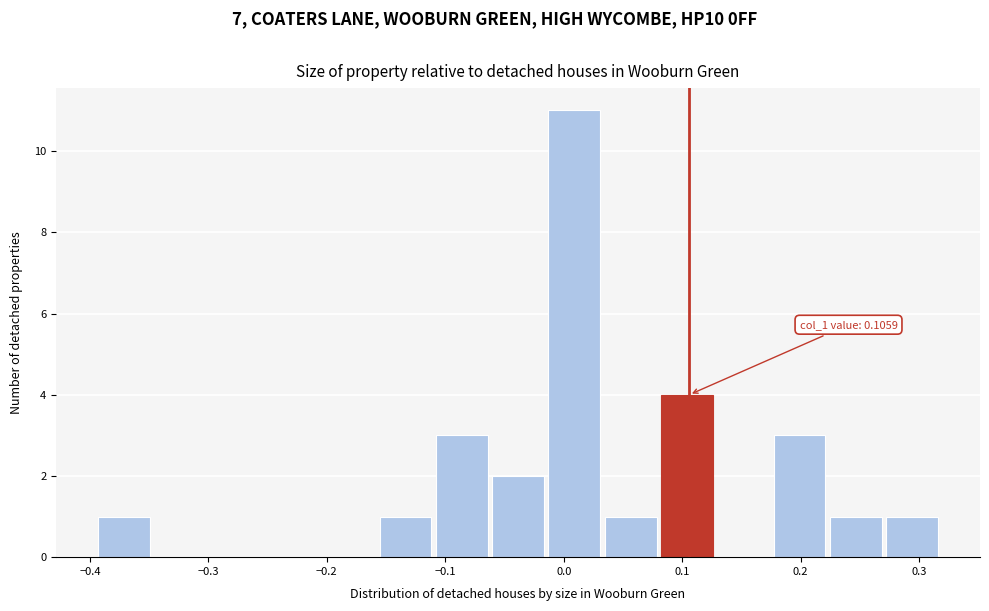

Which range on the x-axis has the tallest bar?

-0.01 to 0.03